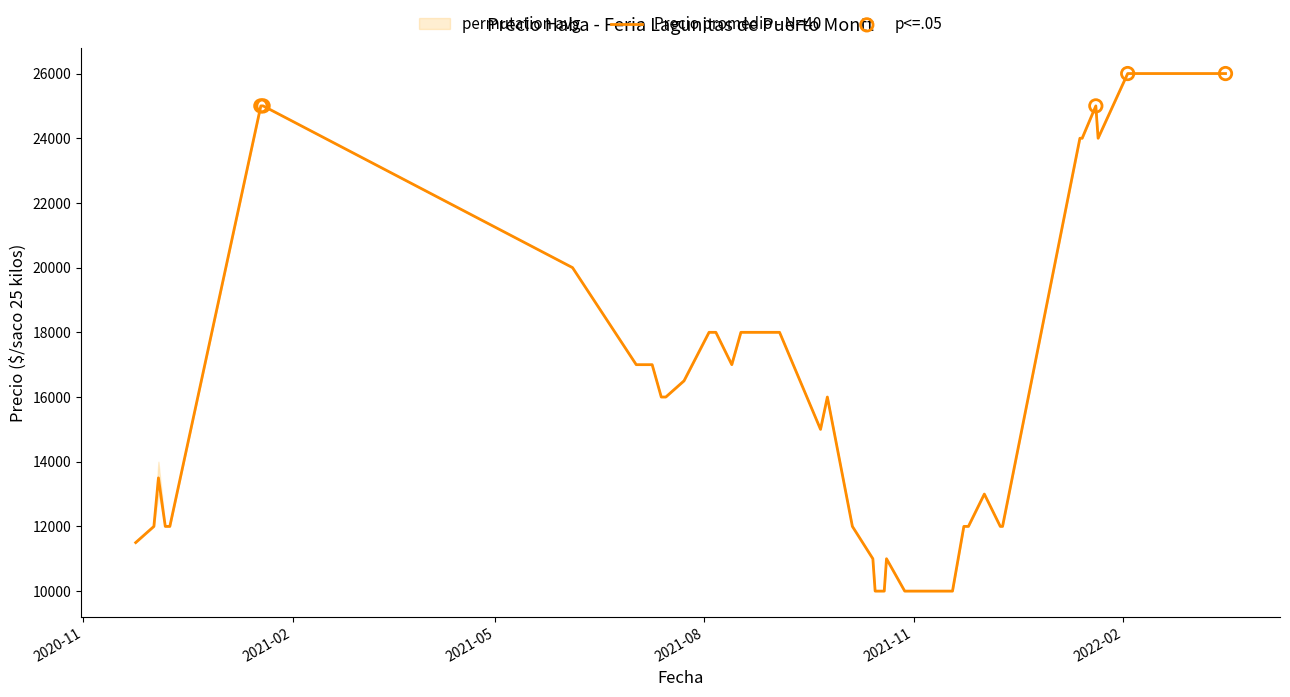

Which series contains the highest Y value?

Precio promedio ponderado